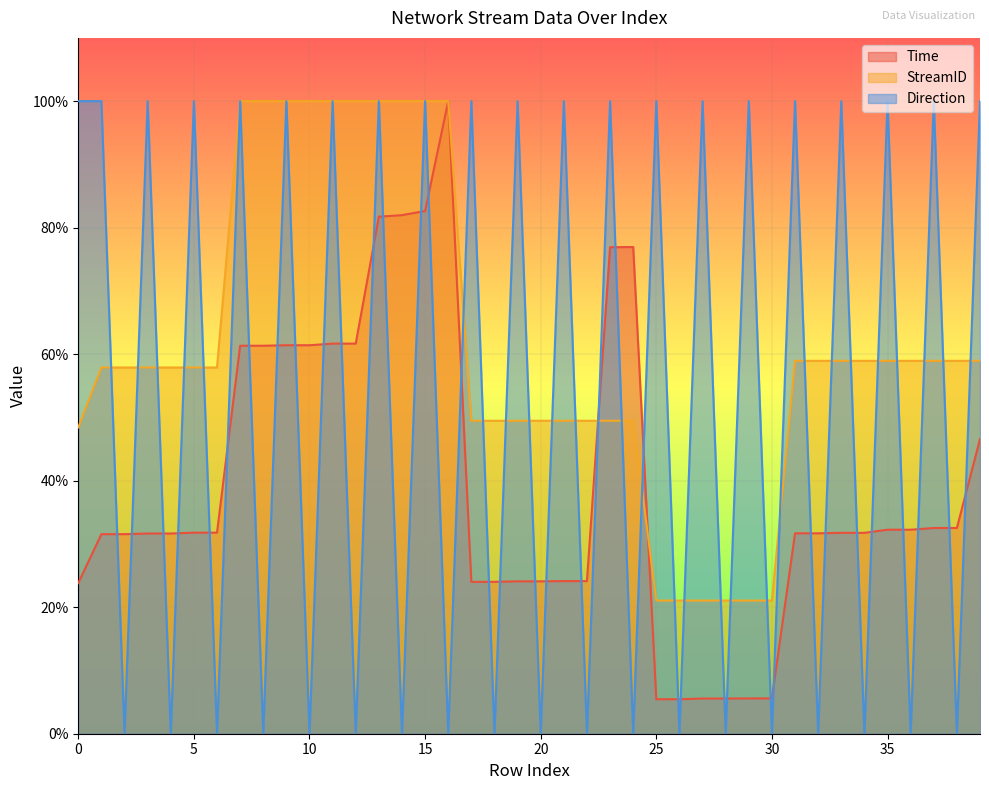

True or false: StreamID and Time cross at least once.

True